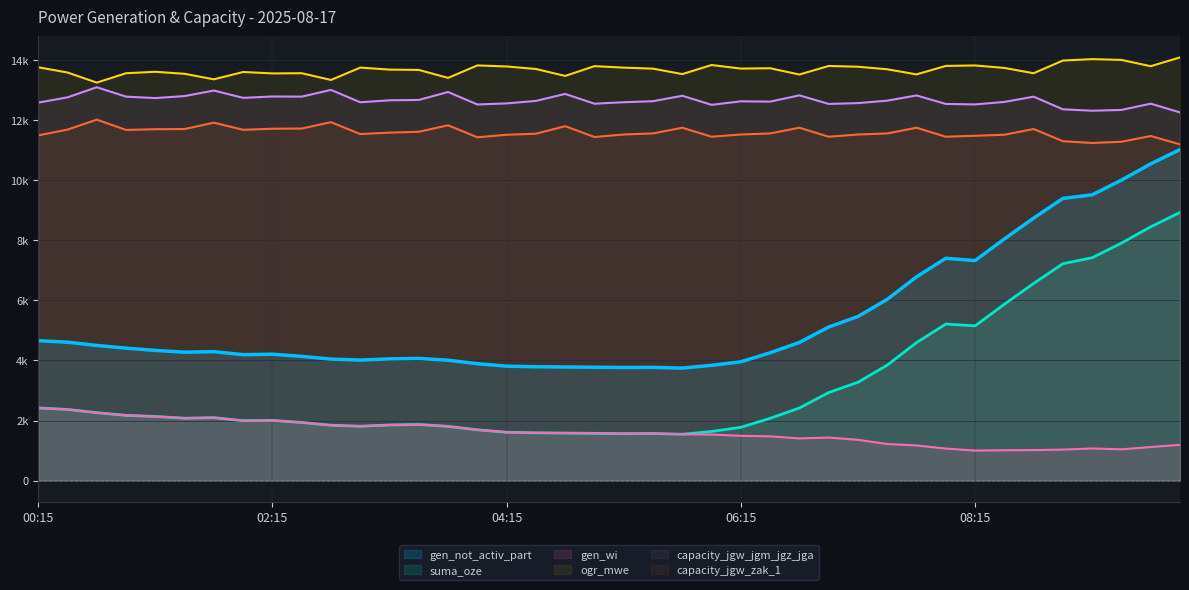

How many values in the ogr_mwe series are below 13711?

20